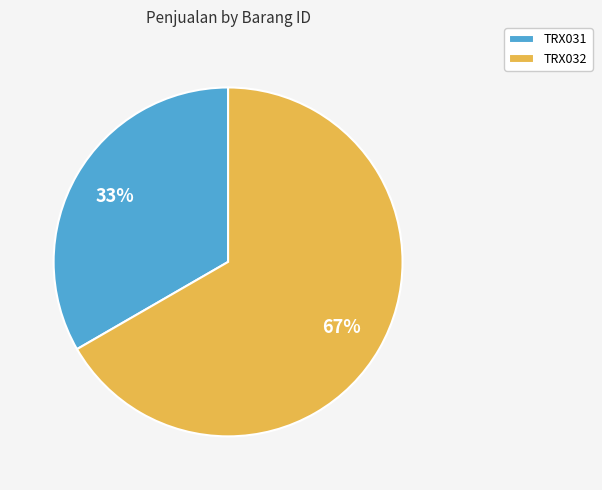

How many slices are in this pie chart?

2